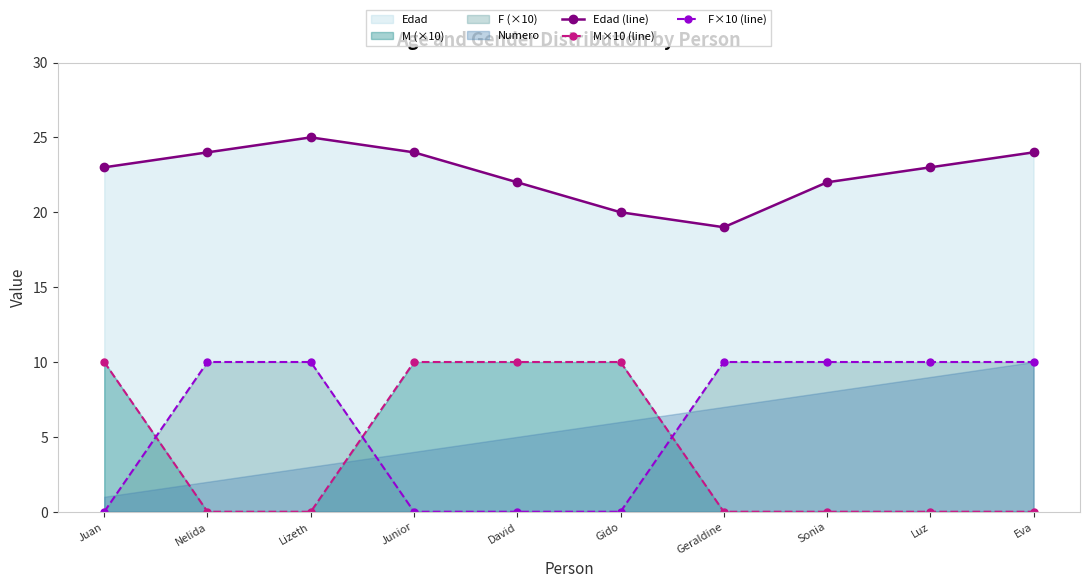

True or false: M×10 (line) has more than 2 interior local peaks.

False